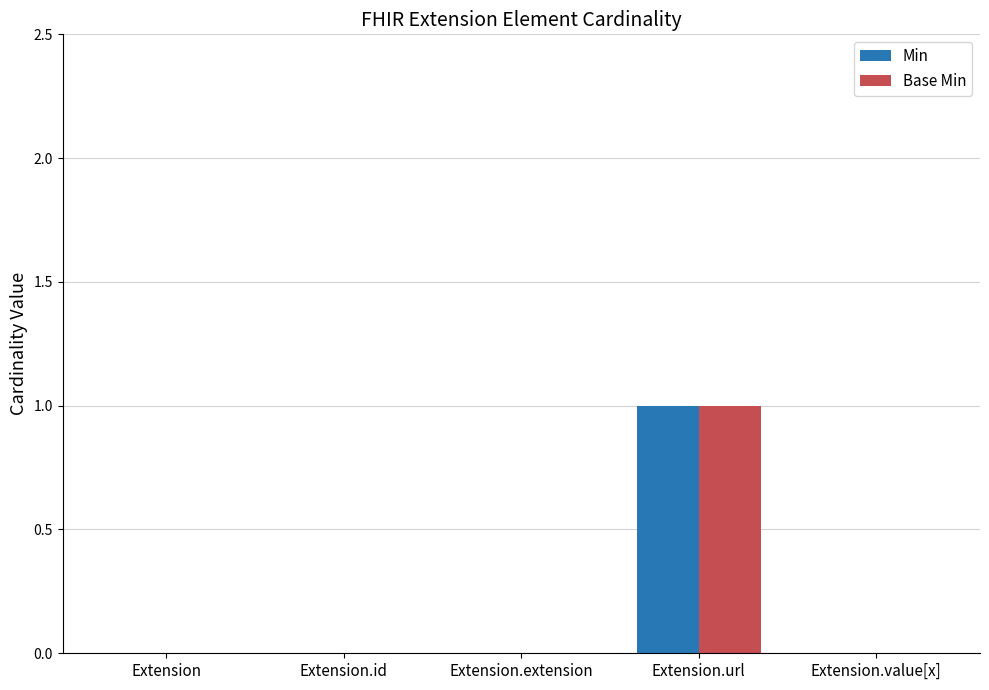

The value of Min at Extension.url is 1. True or false?

True